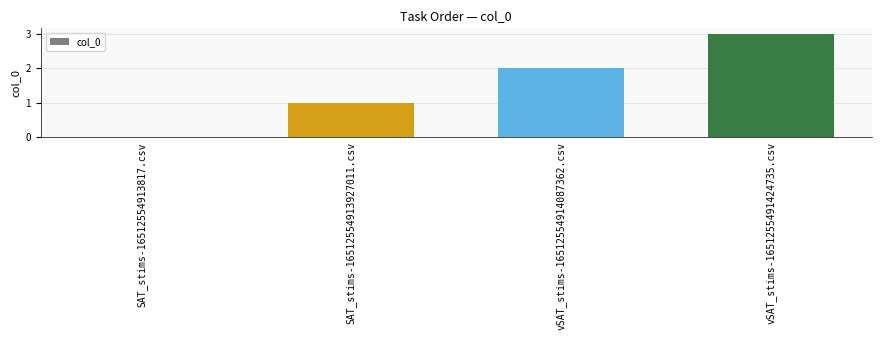

How many values are above zero?

3